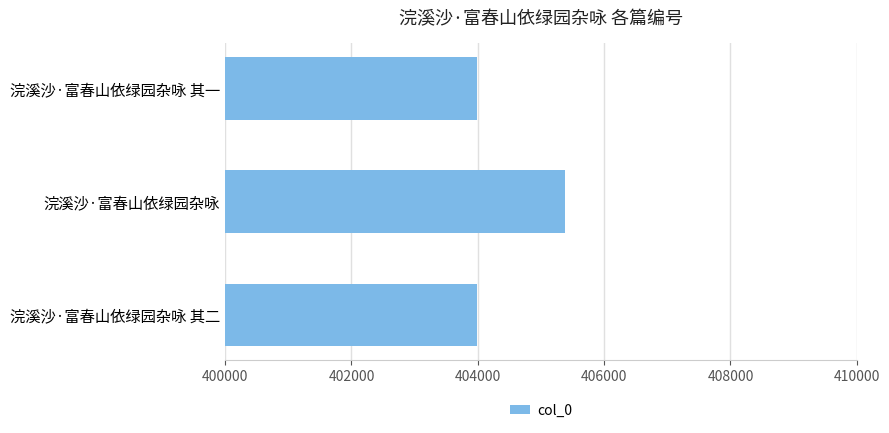

What is the label of the 1st bar from the top?

浣溪沙·富春山依绿园杂咏 其一